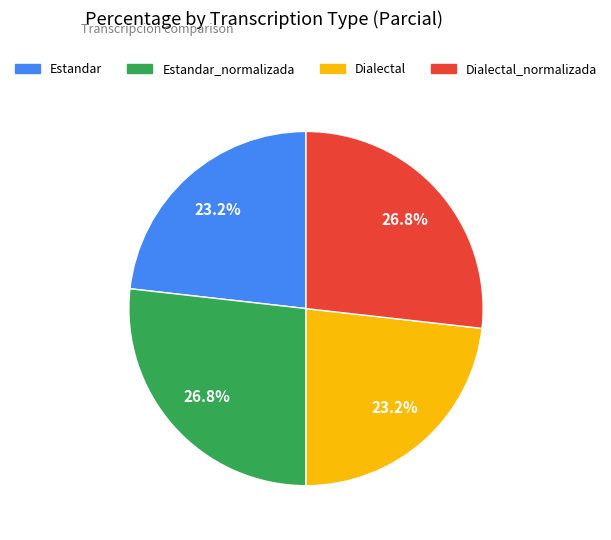

Does any single category account for the majority?

No